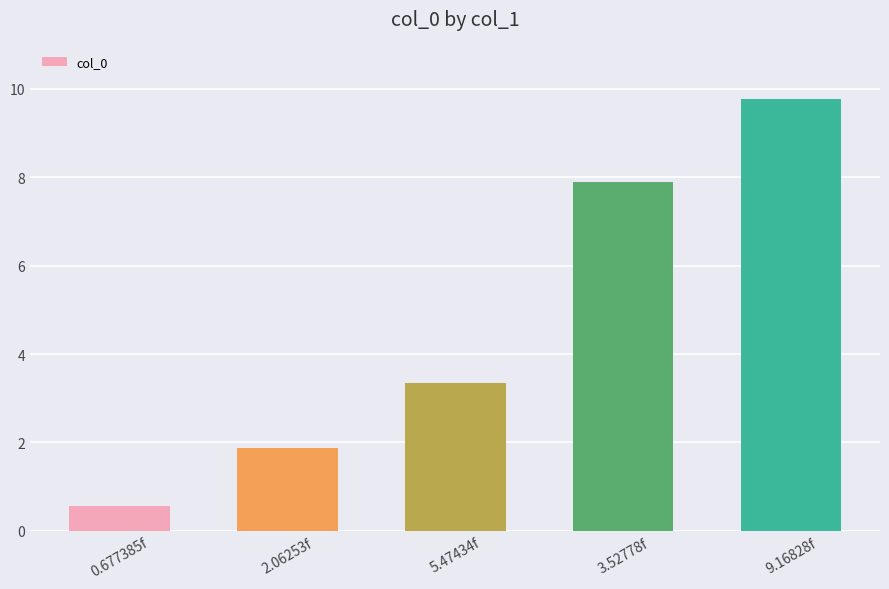

The chart shows a value of 3.3 at 5.47434f. True or false?

True